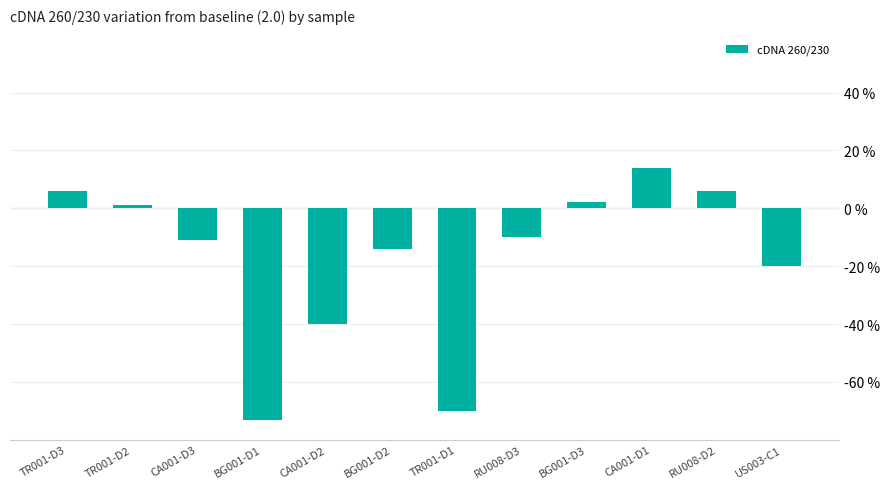

What is the maximum value shown in the chart?

0.1